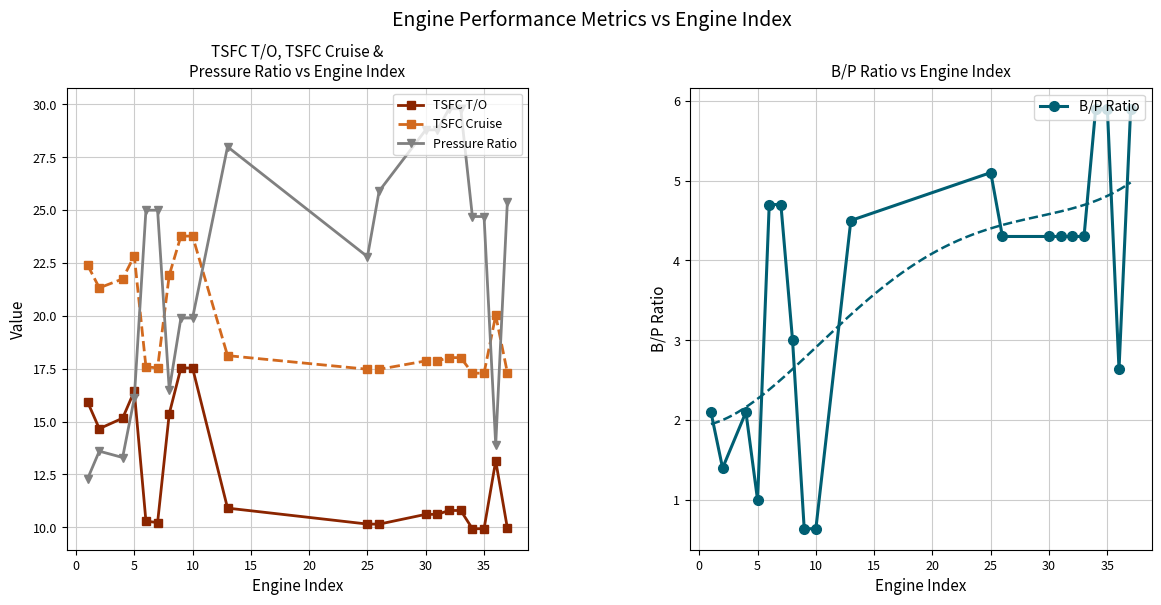

True or false: B/P Ratio and Pressure Ratio intersect in this chart.

False